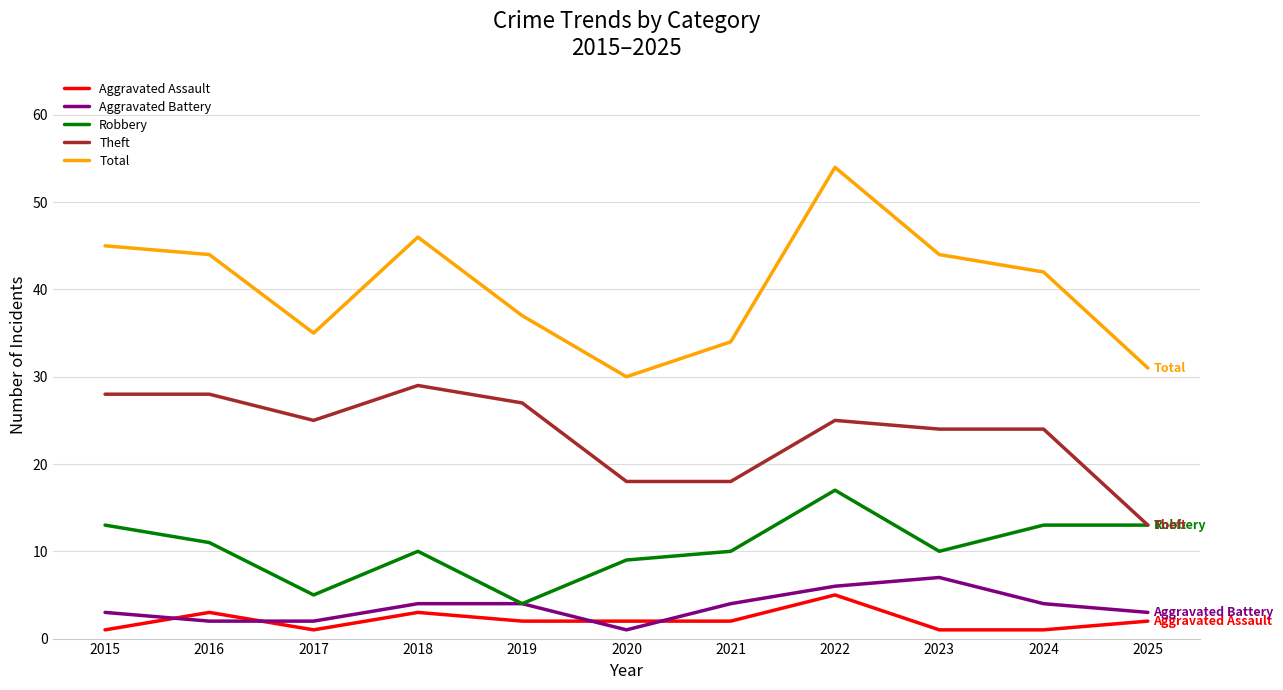

True or false: Aggravated Battery and Total intersect in this chart.

False